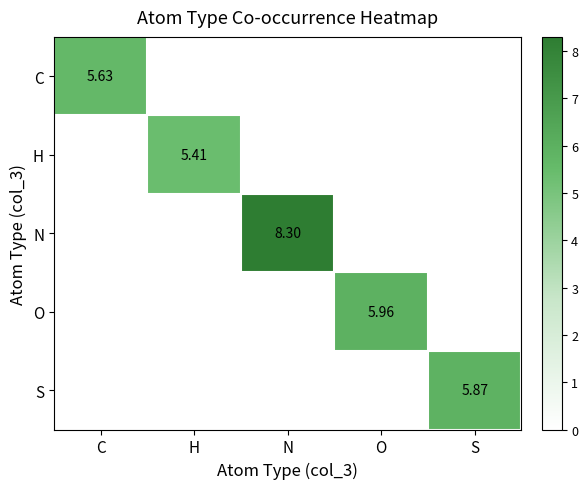

What is the maximum value shown in the chart?

8.3